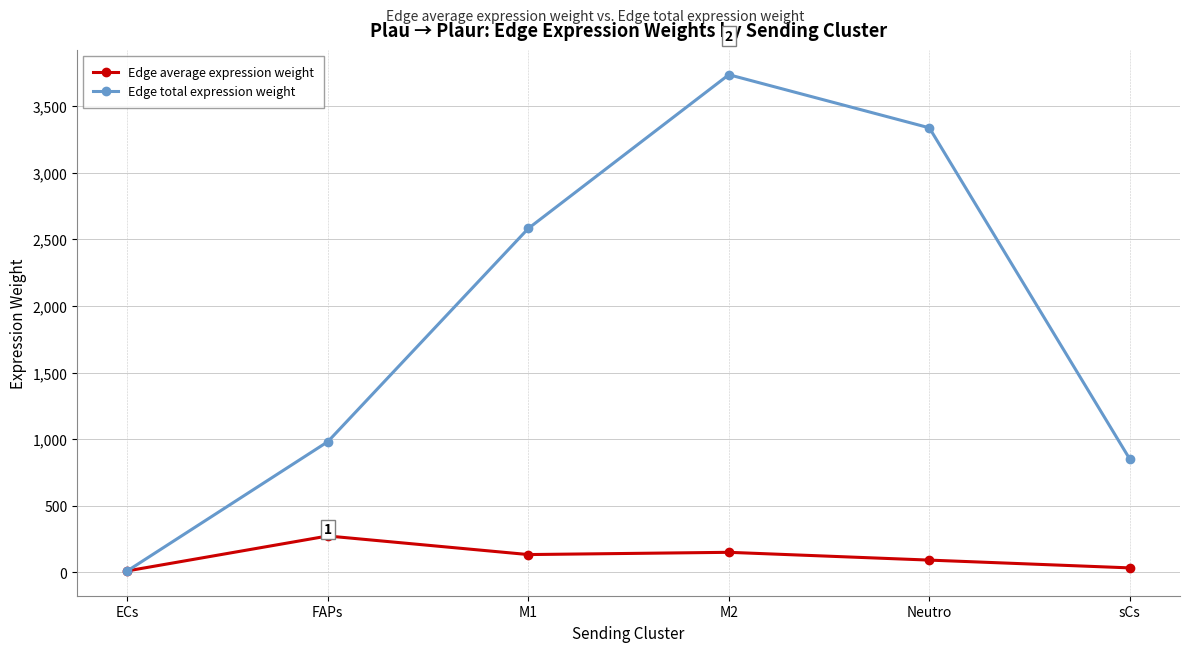

What is the difference between the highest and lowest values at Neutro?

3243.4